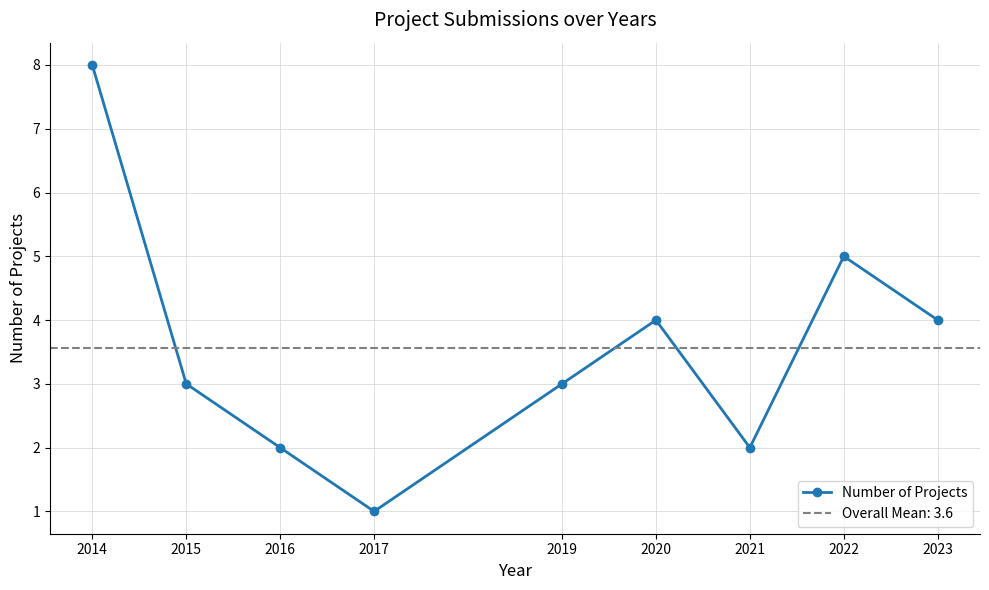

True or false: there are more than 0 points higher than both neighbors.

True